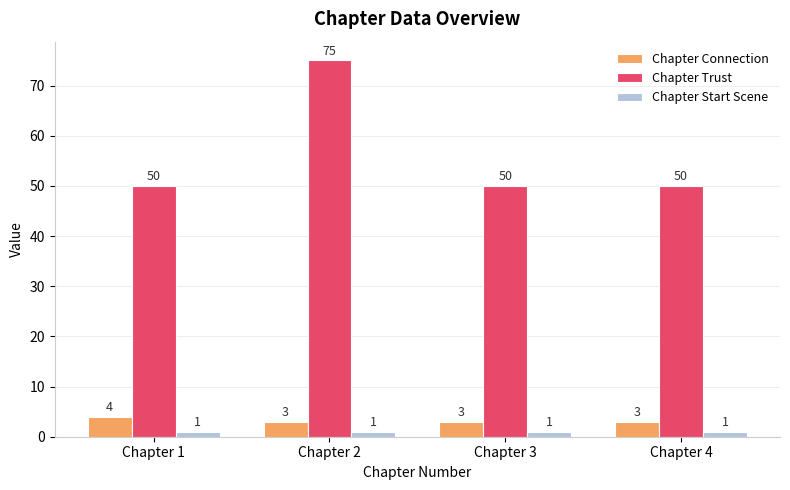

Are the bars horizontal?

No